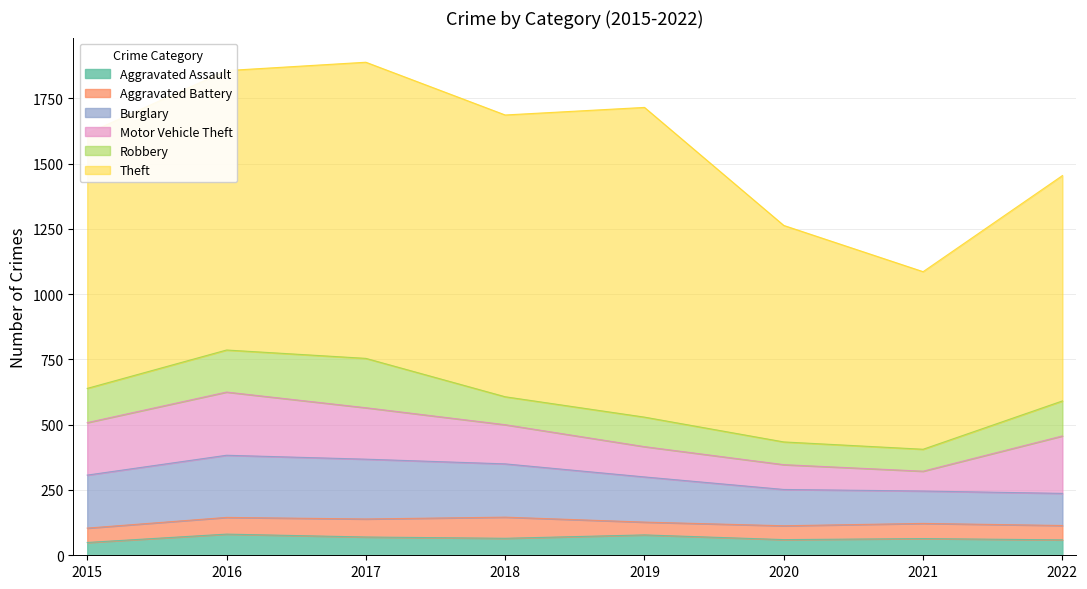

Between 2017 and 2021, which is larger?

2017